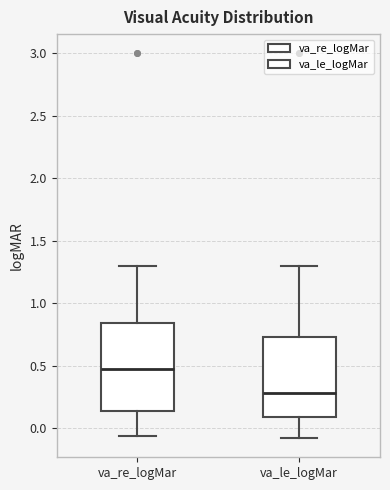

Reading left to right, transcribe this box plot: for each box, give where its median line is, the range the box spans, and where its two whiskers end, as read against the y-axis. The values are not printed on the chart, so give them approximately, as read against the axis.

va_re_logMar: median 0.45, box 0.15 to 0.85, whiskers -0.05 to 1.30
va_le_logMar: median 0.30, box 0.10 to 0.75, whiskers -0.10 to 1.30